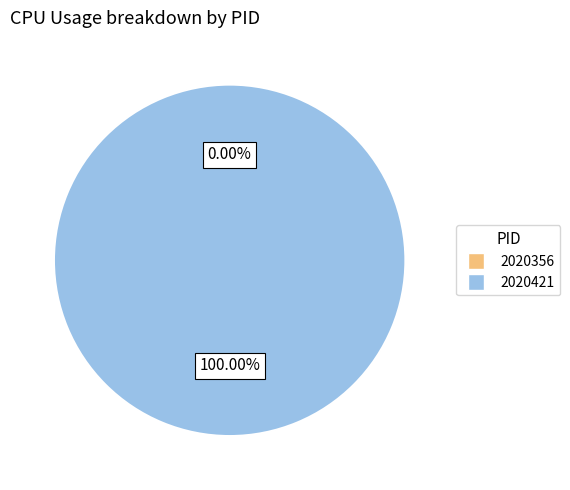

Rank the categories by value from highest to lowest.

2020421, 2020356